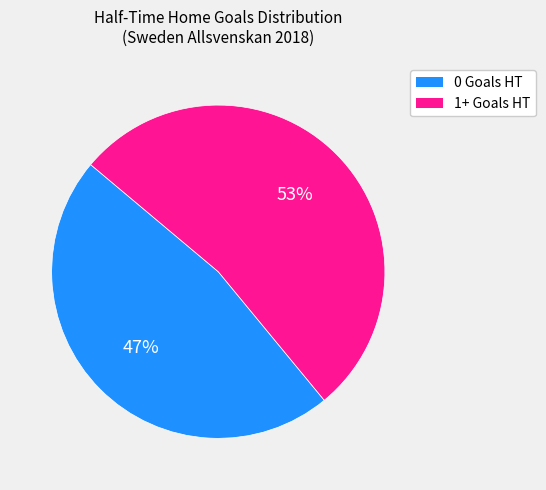

To the nearest percent, what portion does 1+ Goals HT represent?

53%